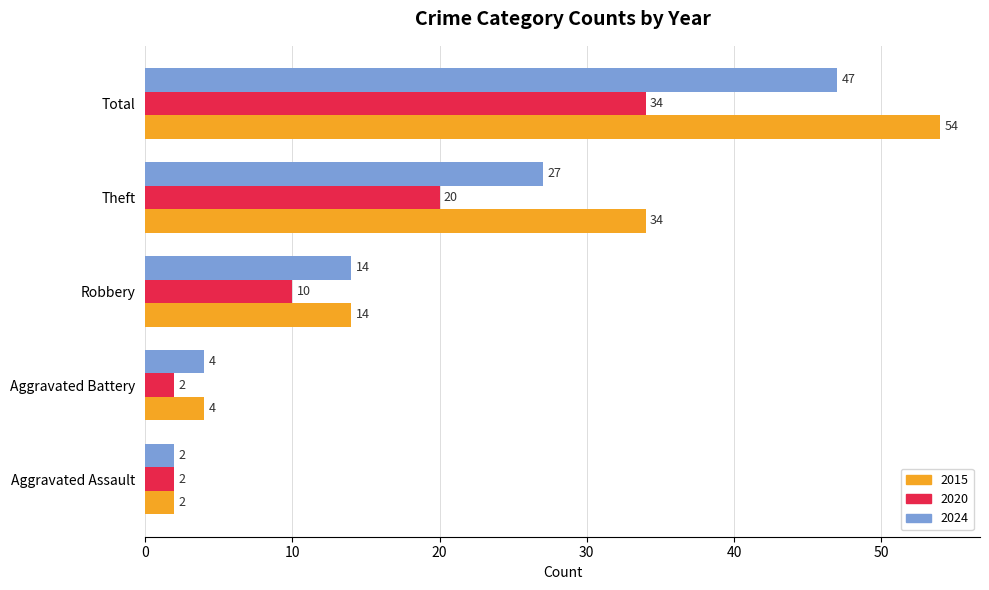

At which label is 2020 closest to 18?

Theft